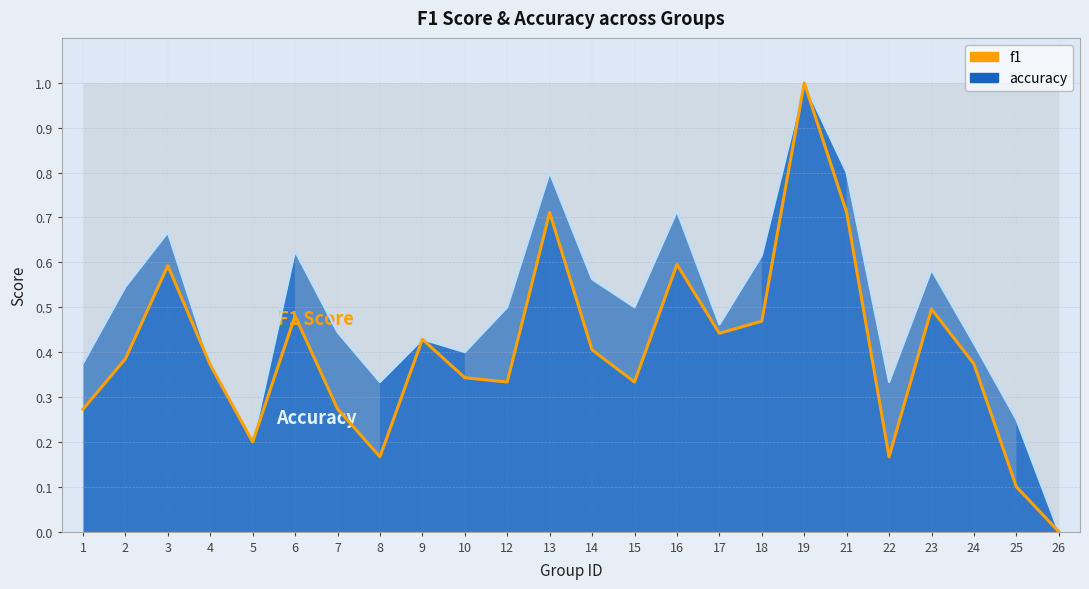

How many positive values are there?

23